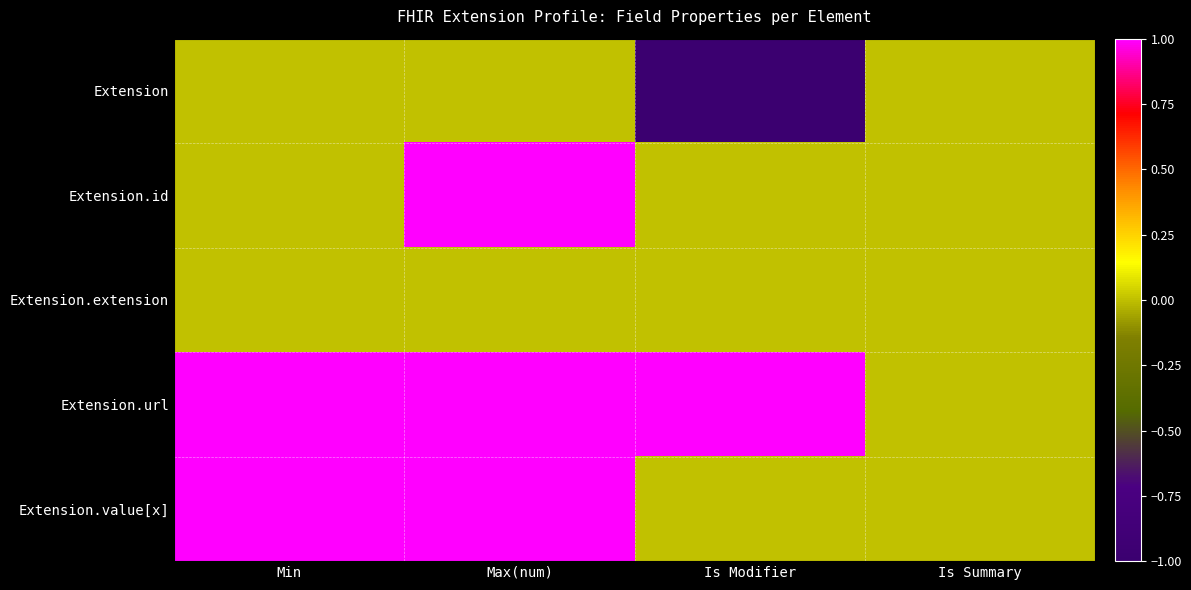

Reading right to left, what are all the values shown in this chart?

Extension: Is Summary=0	Is Modifier=-1	Max(num)=0	Min=0
Extension.id: Is Summary=0	Is Modifier=0	Max(num)=1	Min=0
Extension.extension: Is Summary=0	Is Modifier=0	Max(num)=0	Min=0
Extension.url: Is Summary=0	Is Modifier=1	Max(num)=1	Min=1
Extension.value[x]: Is Summary=0	Is Modifier=0	Max(num)=1	Min=1